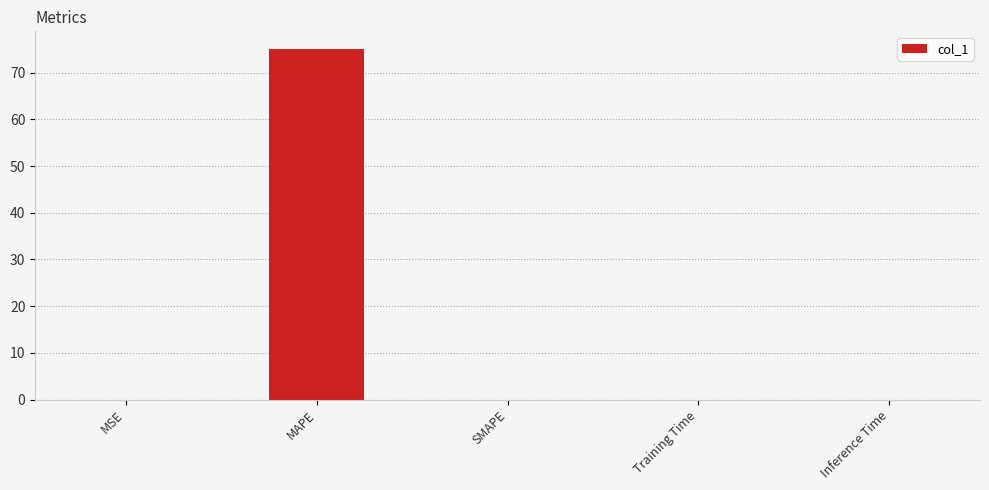

What is the average value?

15.0